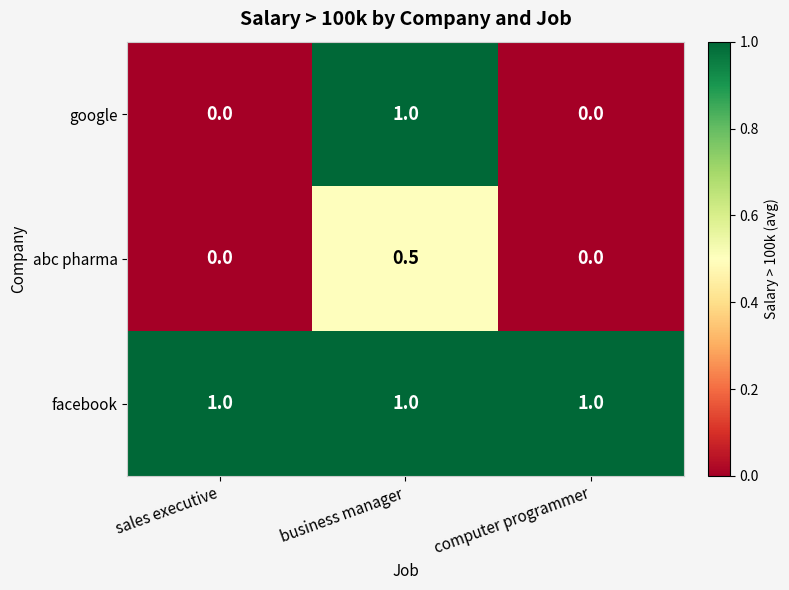

How many google values are between 0 and 1?

3